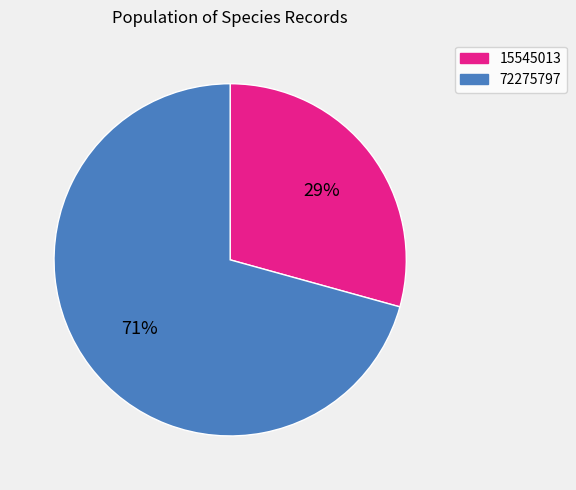

To the nearest percent, what percentage of the pie is 72275797?

71%